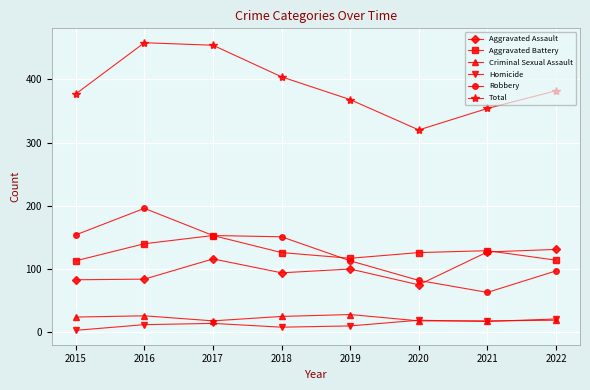

Where is the first local maximum for Aggravated Battery?

2017